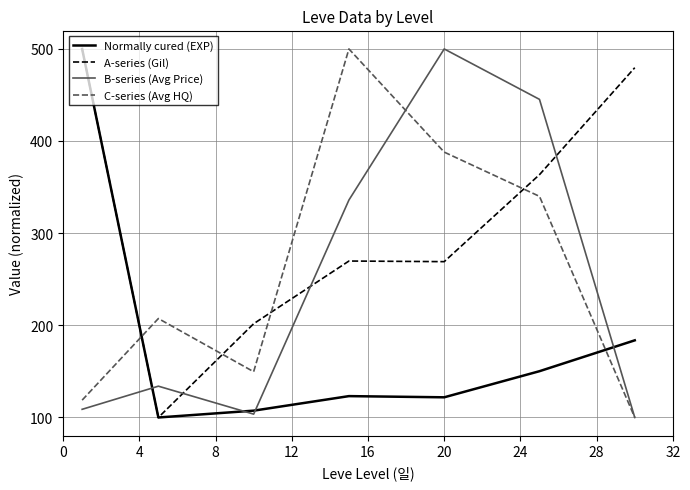

What is the average value of the Normally cured (EXP) series?

183.8